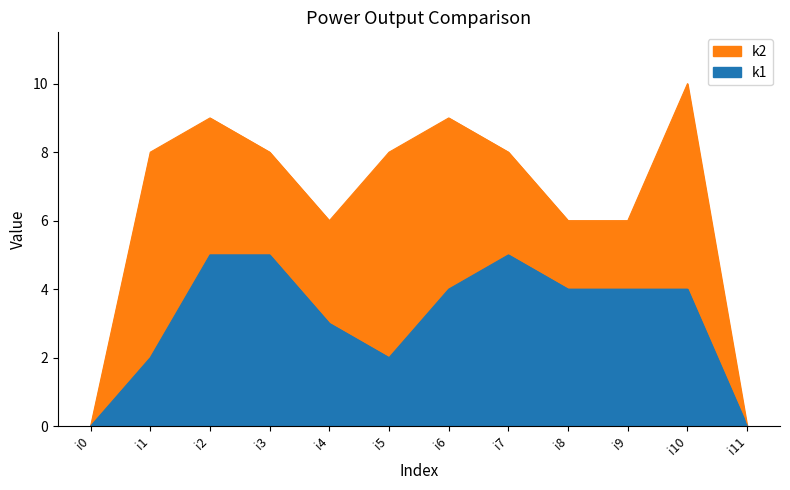

Where does the k1 series first go above 4?

i2